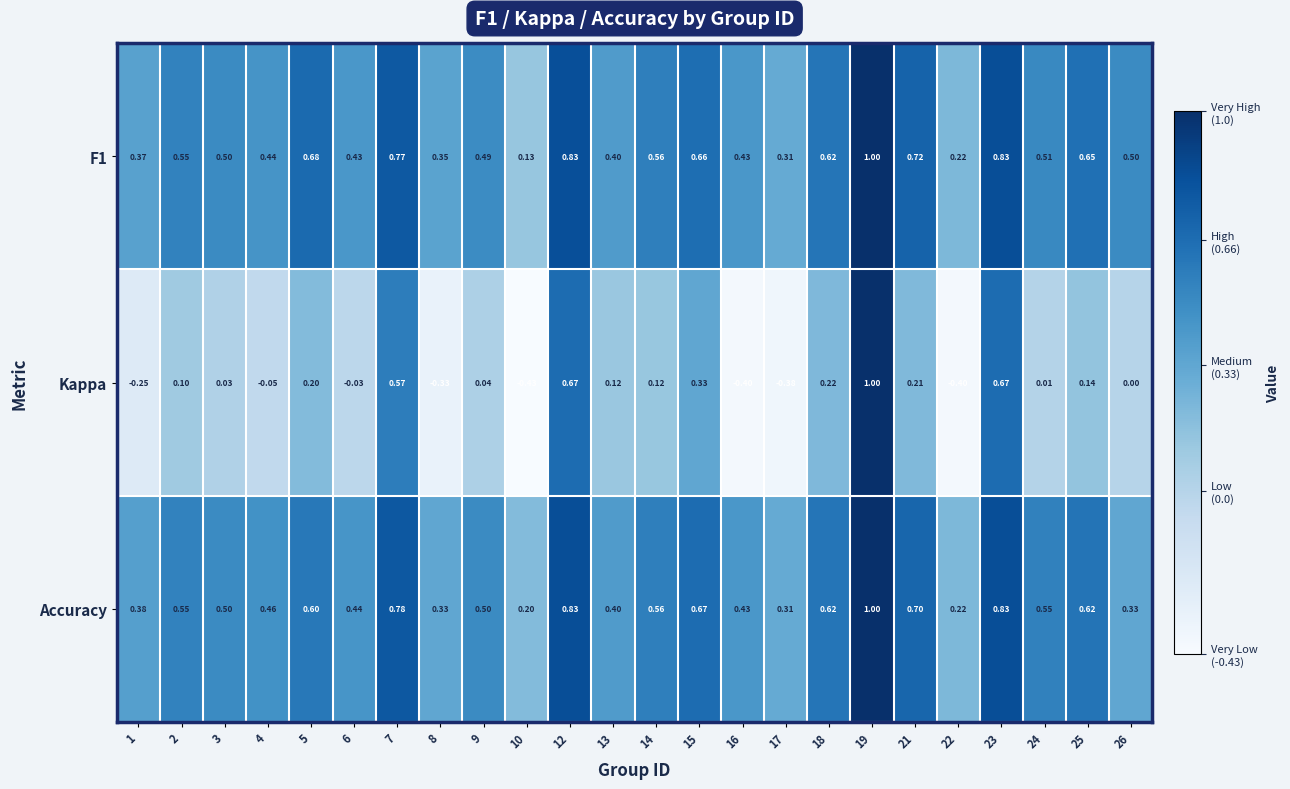

Which series has the largest range (max minus min)?

Kappa